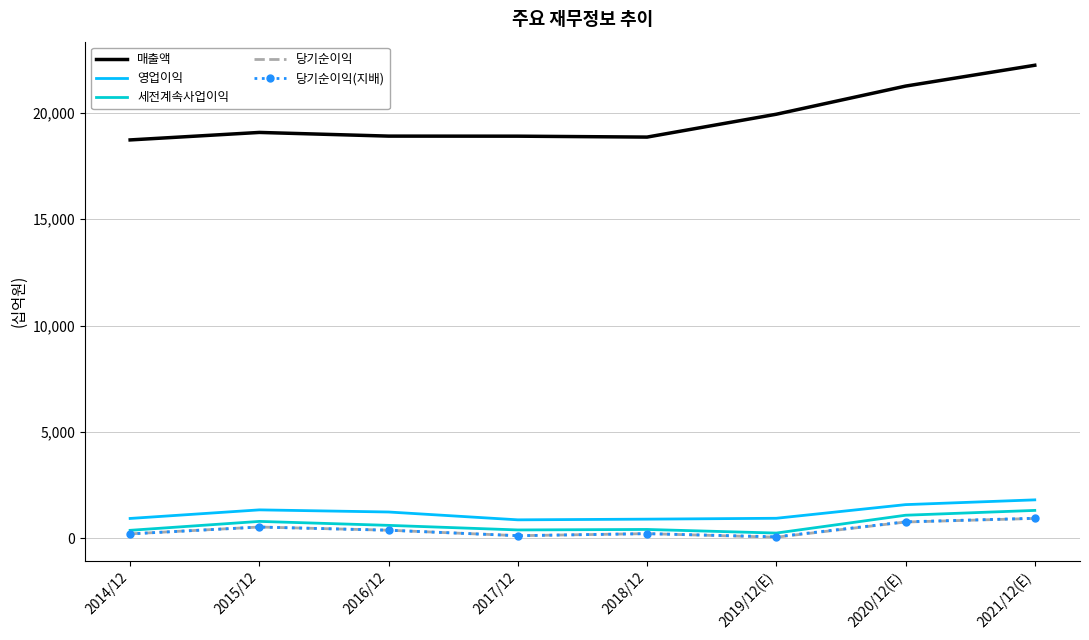

Which series has the widest spread of values?

매출액